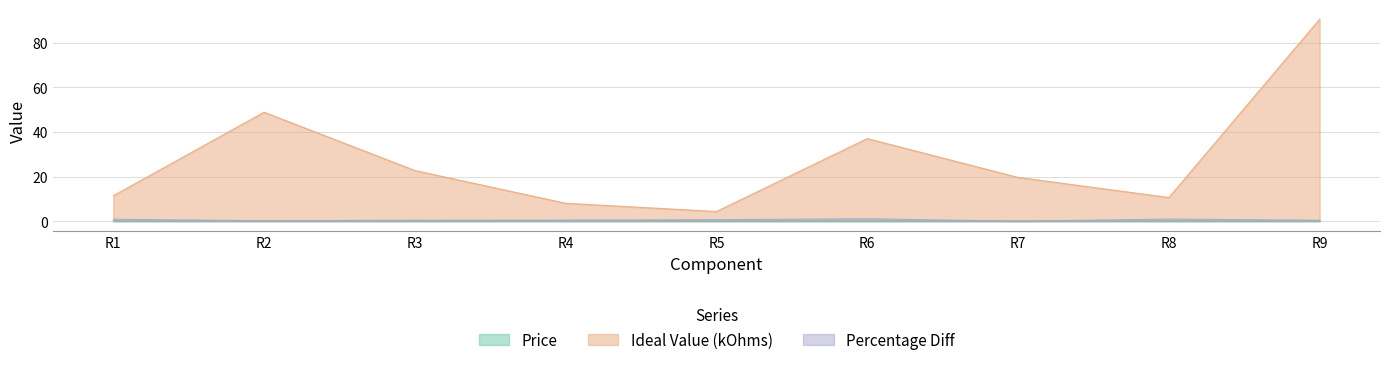

Which series has the widest spread of values?

Ideal Value (kOhms)